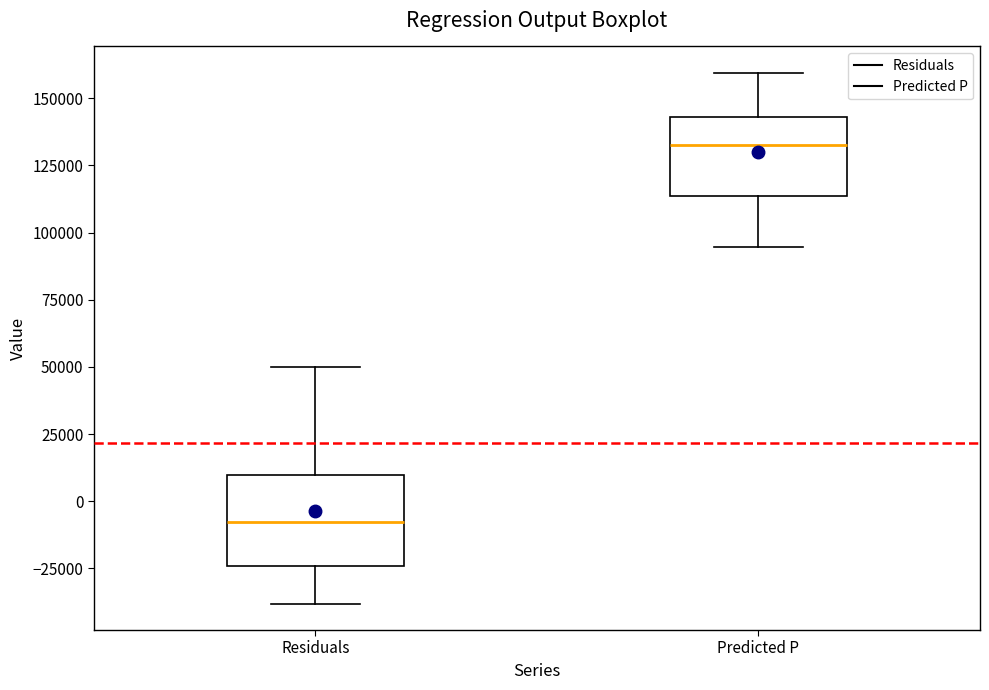

Reading left to right, read every box against the y-axis: the position of its median line, the range the box covers, and the ends of its whiskers. The values are not printed on the chart, so give them approximately, as read against the axis.

Residuals: median -10000, box -25000 to 10000, whiskers -40000 to 50000
Predicted P: median 135000, box 115000 to 145000, whiskers 95000 to 160000